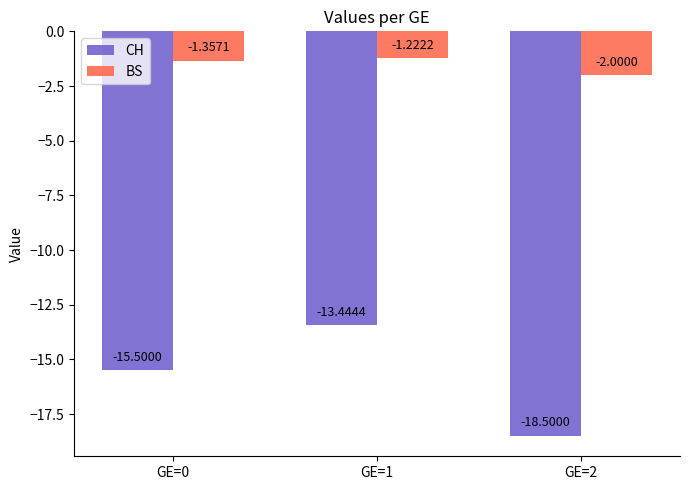

List the labels in order of BS value, smallest first.

GE=2, GE=0, GE=1